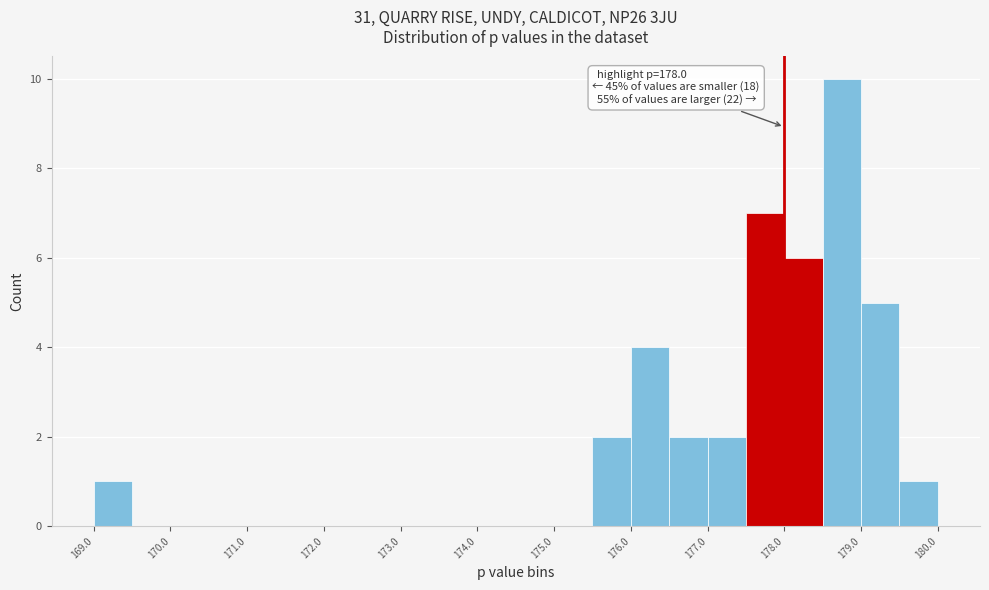

Which range on the x-axis has the tallest bar?

178.5 to 179.0